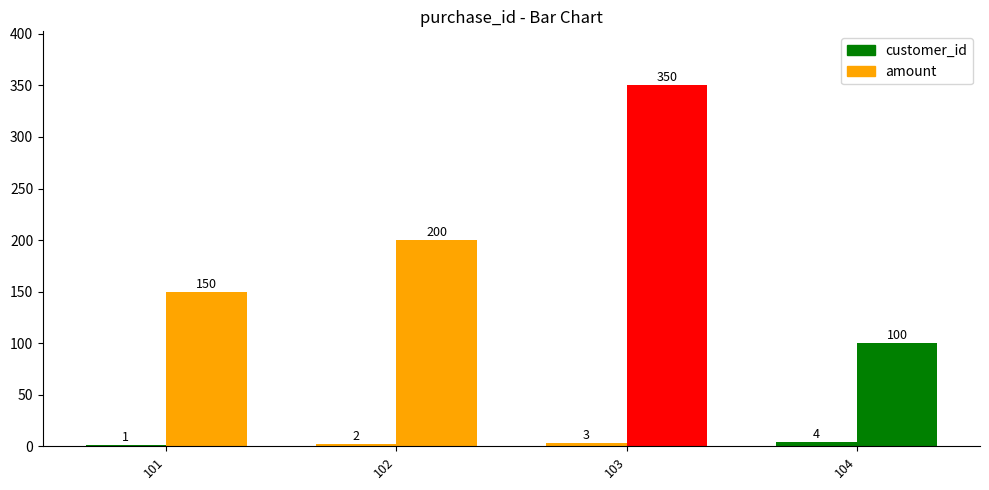

What is the sum of the amount values at 103 and 101?

500